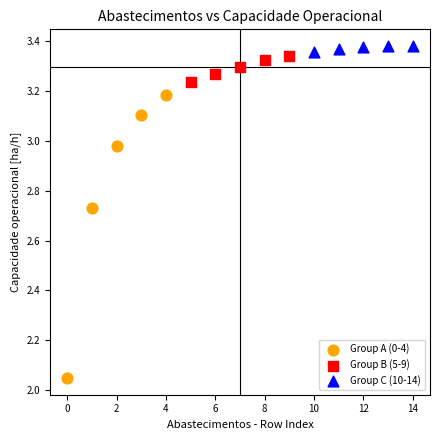

Which series reaches the minimum Y coordinate?

Group A (0-4)